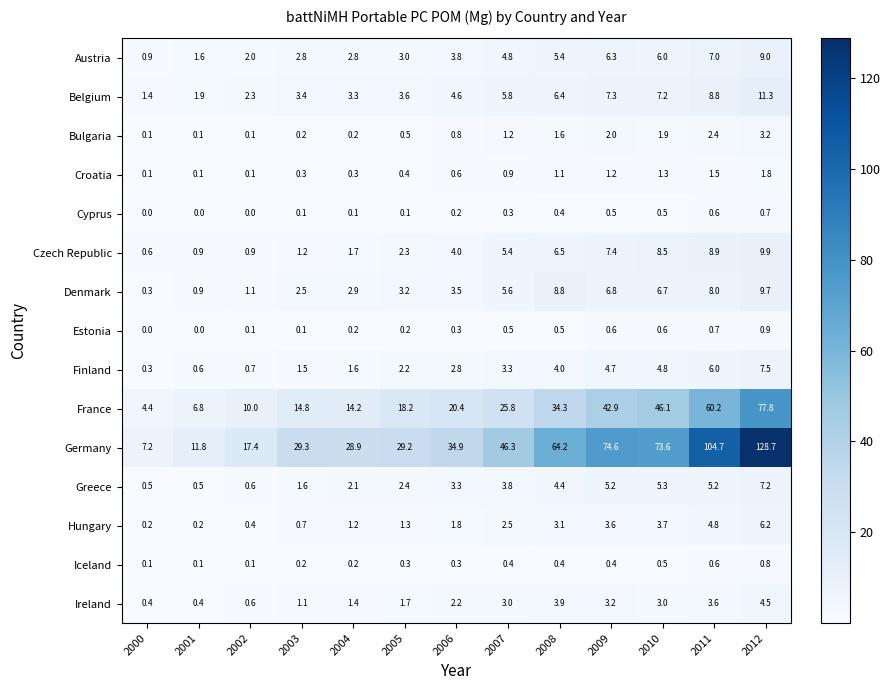

Count the number of data series in this chart.

15